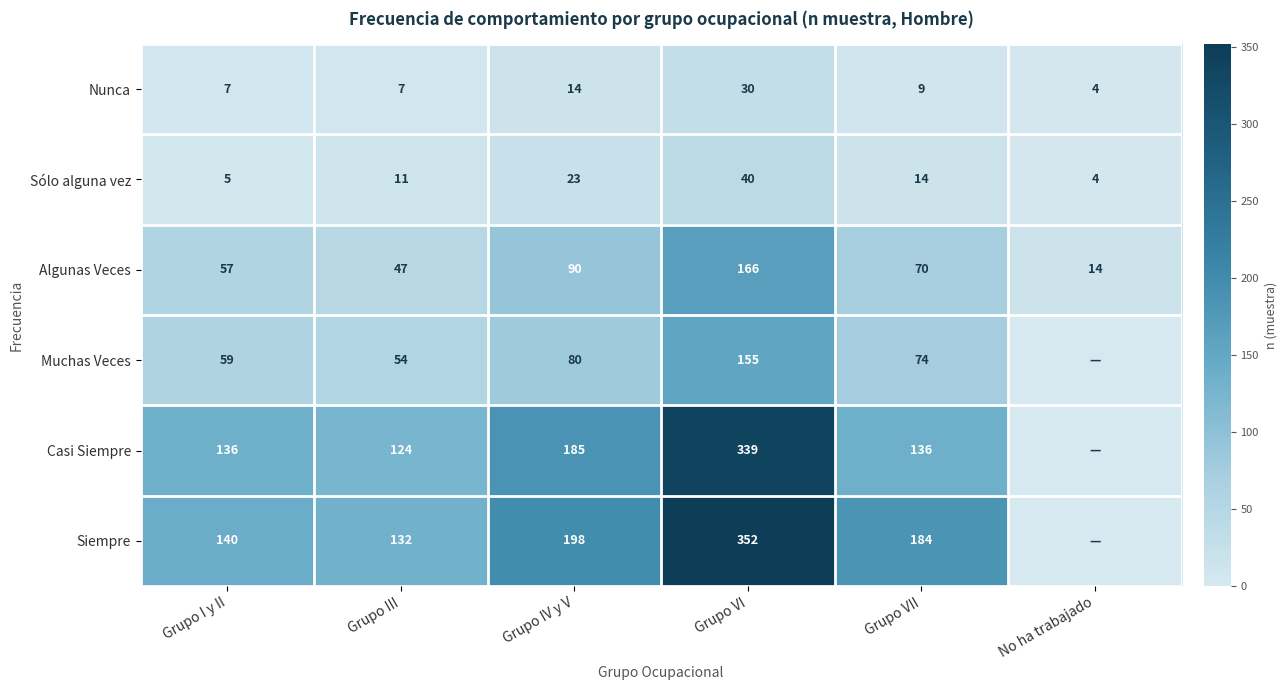

What is the total value across all series at Grupo VII?

487